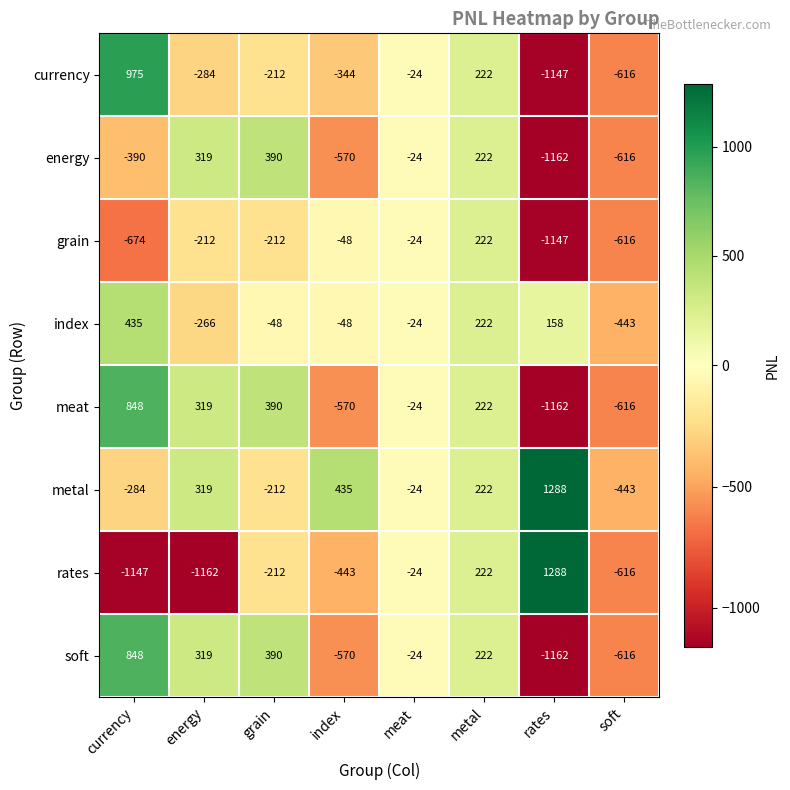

What is the smallest value displayed?

-1162